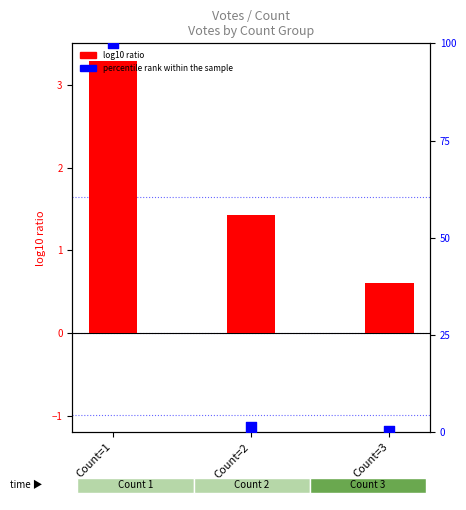

Which series reaches the maximum Y coordinate?

percentile rank within the sample